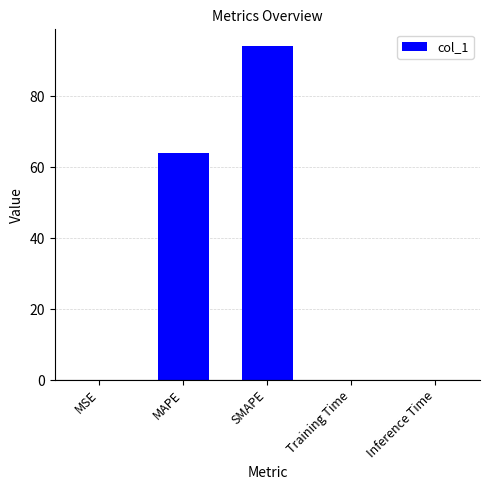

Which has a higher value, SMAPE or Training Time?

SMAPE